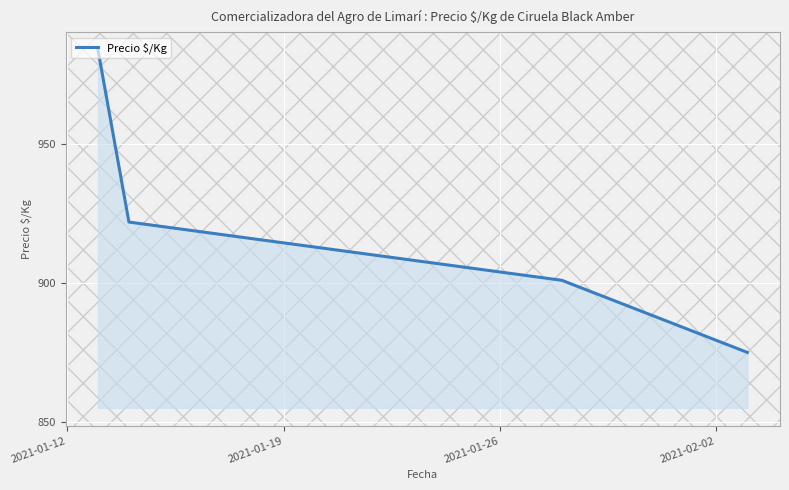

Reading left to right, what are all the values shown in this chart?

984	922	901	875